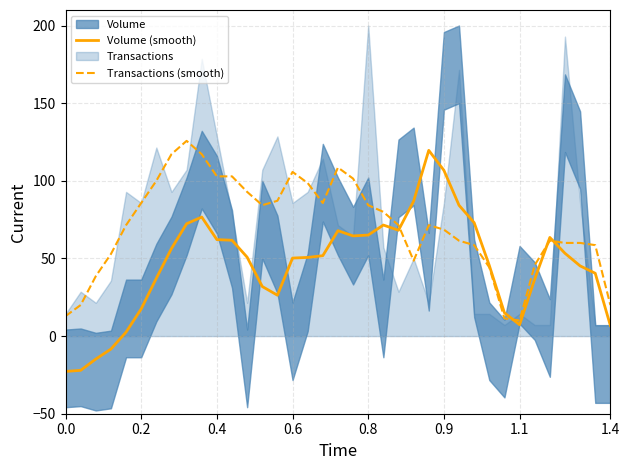

What is the difference between the highest and lowest values at 35?

18.1